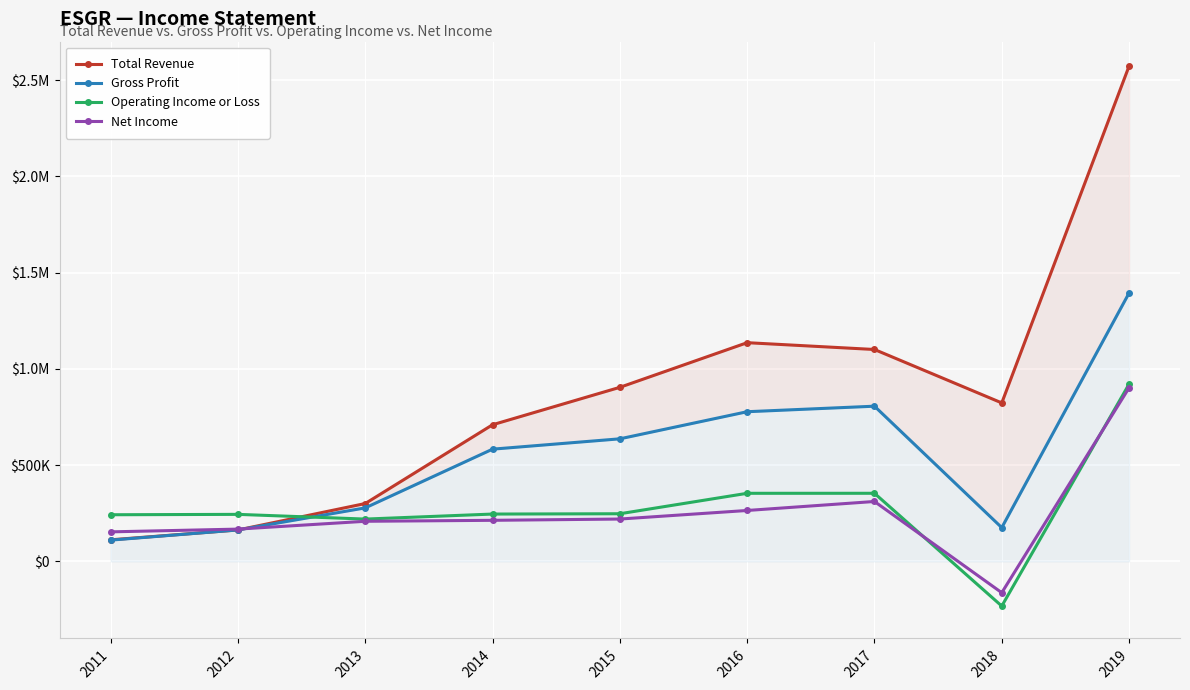

How many values in Net Income are above zero?

8